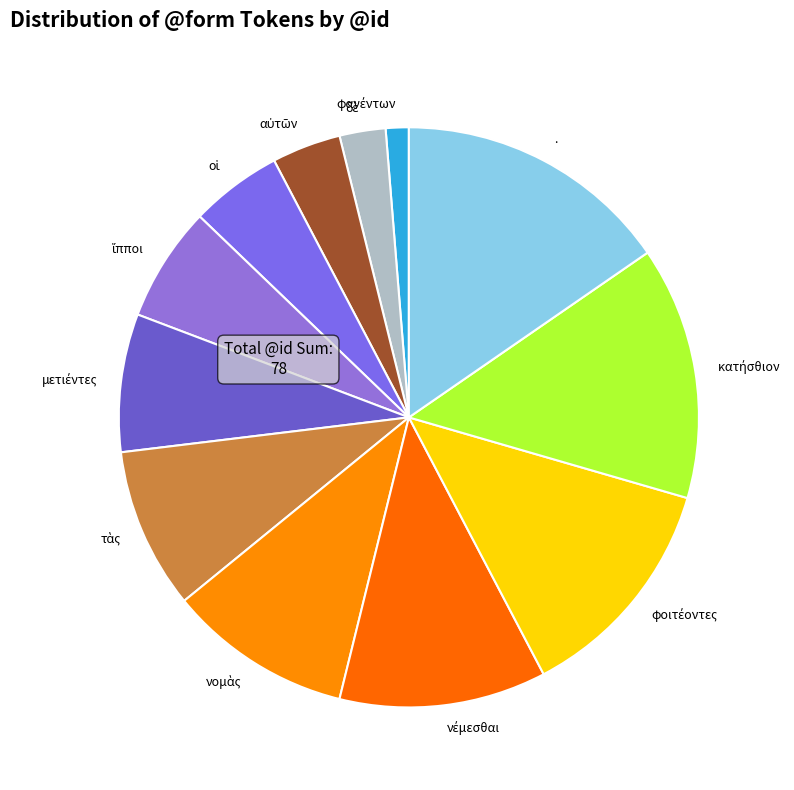

Is it true that . is 15% of the pie?

True